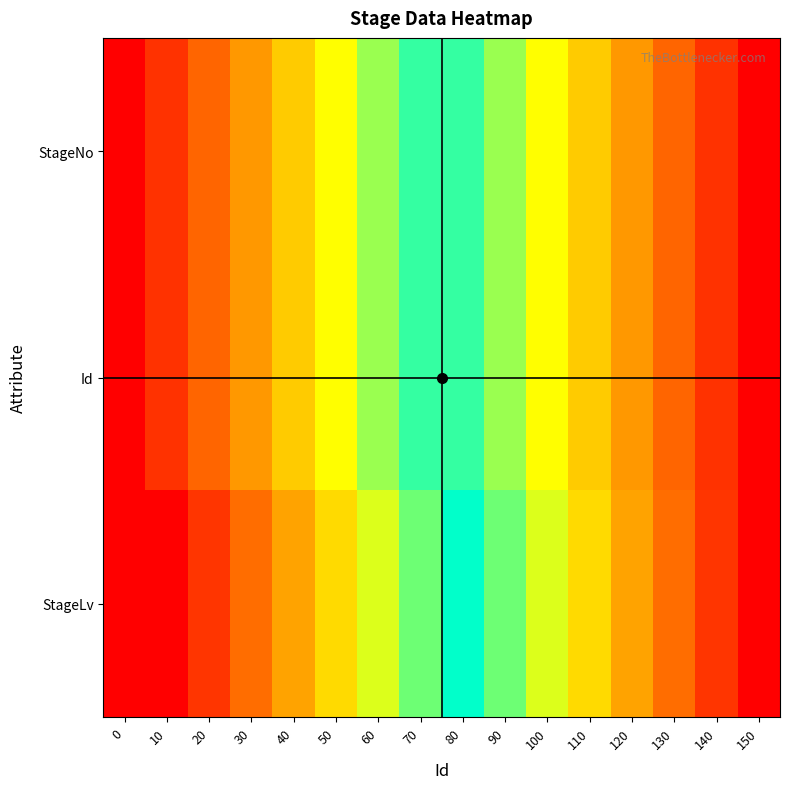

How many data points does each series have?

16